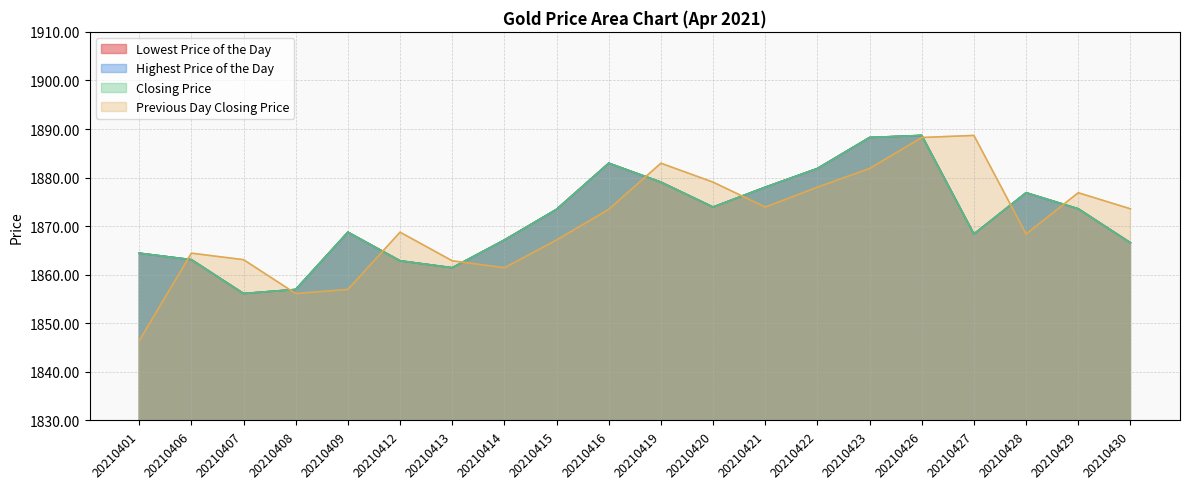

Reading left to right, extract all data points from this chart.

Lowest Price of the Day: 20210401=1864.4	20210406=1863.1	20210407=1856.1	20210408=1857.0	20210409=1868.8	20210412=1862.9	20210413=1861.4	20210414=1867.2	20210415=1873.5	20210416=1883.0	20210419=1879.1	20210420=1873.9	20210421=1878.0	20210422=1881.9	20210423=1888.2	20210426=1888.7	20210427=1868.4	20210428=1876.9	20210429=1873.6	20210430=1866.6
Highest Price of the Day: 20210401=1864.4	20210406=1863.1	20210407=1856.1	20210408=1857.0	20210409=1868.8	20210412=1862.9	20210413=1861.4	20210414=1867.2	20210415=1873.5	20210416=1883.0	20210419=1879.1	20210420=1873.9	20210421=1878.0	20210422=1881.9	20210423=1888.2	20210426=1888.7	20210427=1868.4	20210428=1876.9	20210429=1873.6	20210430=1866.6
Closing Price: 20210401=1864.4	20210406=1863.1	20210407=1856.1	20210408=1857.0	20210409=1868.8	20210412=1862.9	20210413=1861.4	20210414=1867.2	20210415=1873.5	20210416=1883.0	20210419=1879.1	20210420=1873.9	20210421=1878.0	20210422=1881.9	20210423=1888.2	20210426=1888.7	20210427=1868.4	20210428=1876.9	20210429=1873.6	20210430=1866.6
Previous Day Closing Price: 20210401=1846.4	20210406=1864.4	20210407=1863.1	20210408=1856.1	20210409=1857.0	20210412=1868.8	20210413=1862.9	20210414=1861.4	20210415=1867.2	20210416=1873.5	20210419=1883.0	20210420=1879.1	20210421=1873.9	20210422=1878.0	20210423=1881.9	20210426=1888.2	20210427=1888.7	20210428=1868.4	20210429=1876.9	20210430=1873.6